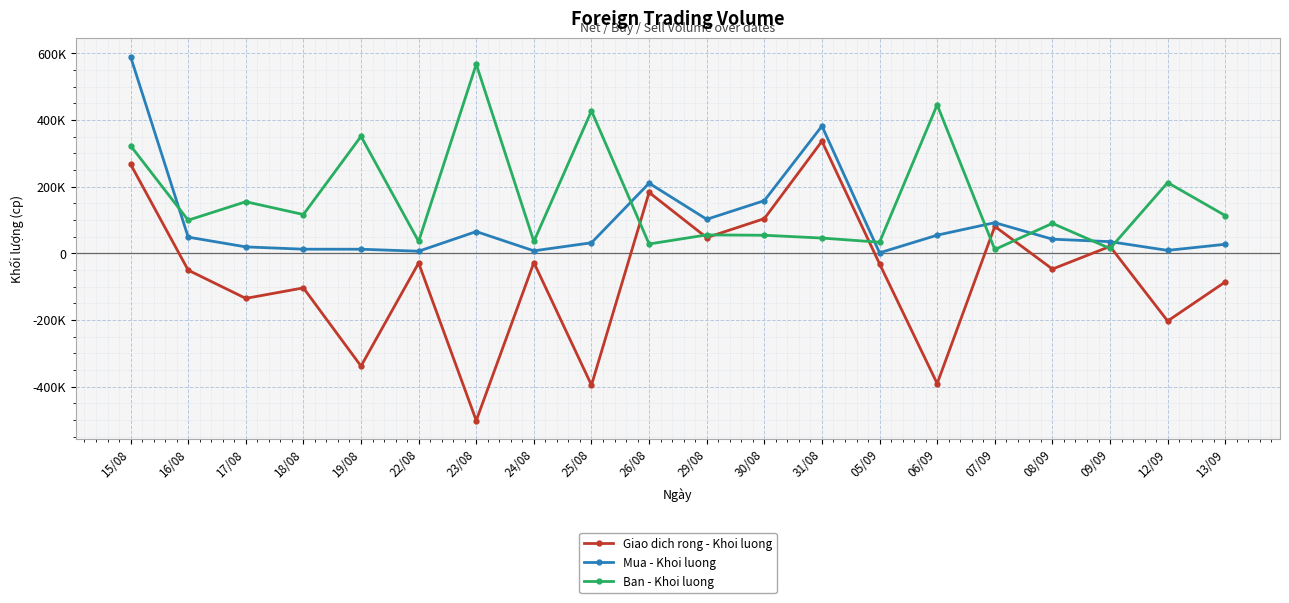

In Ban - Khoi luong, how many points are lower than both neighbors (excluding endpoints)?

8